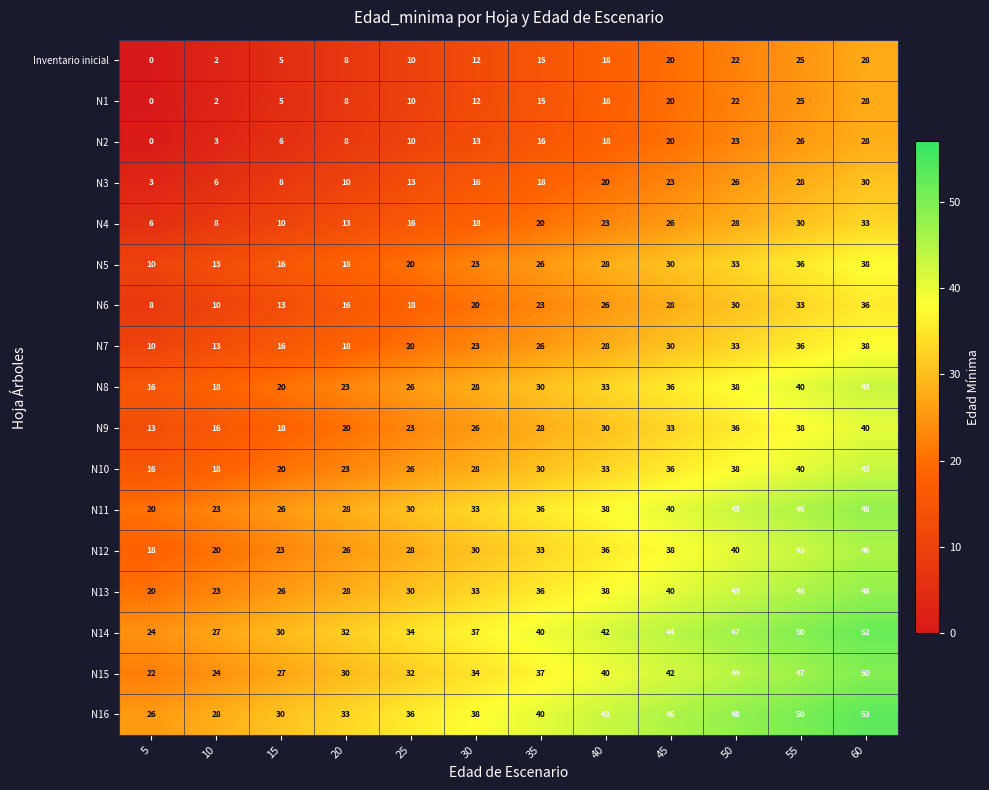

At which category is the sum across all series the highest?

60